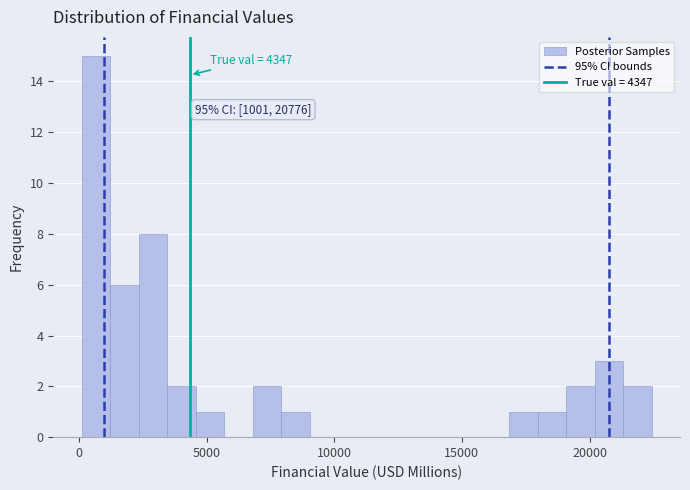

Around what value on the x-axis is the tallest bar? Give the approximate position of its centre, as read against the axis.

500